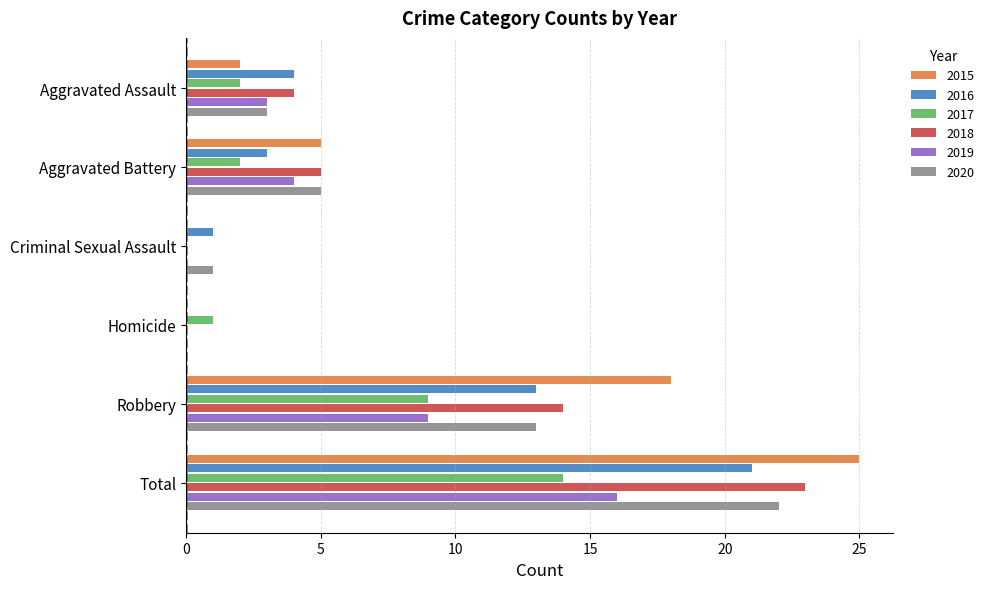

Which category has the highest value across all series?

Total